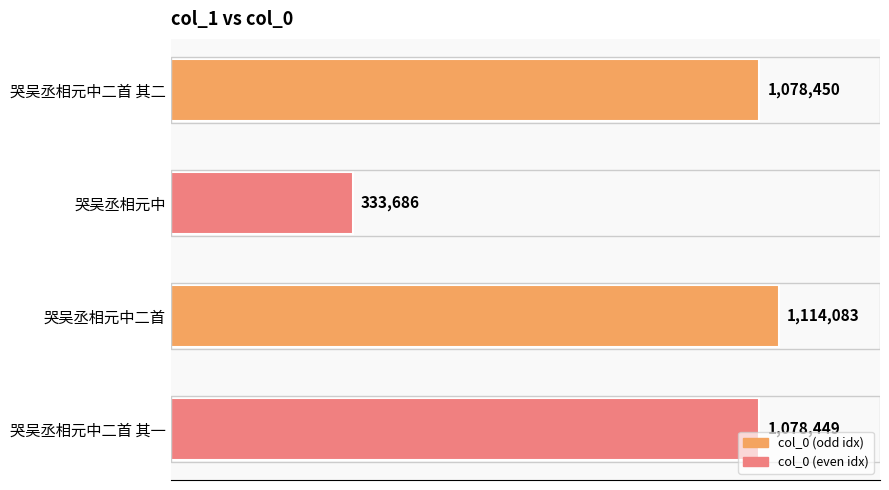

Does the chart contain any negative values?

No